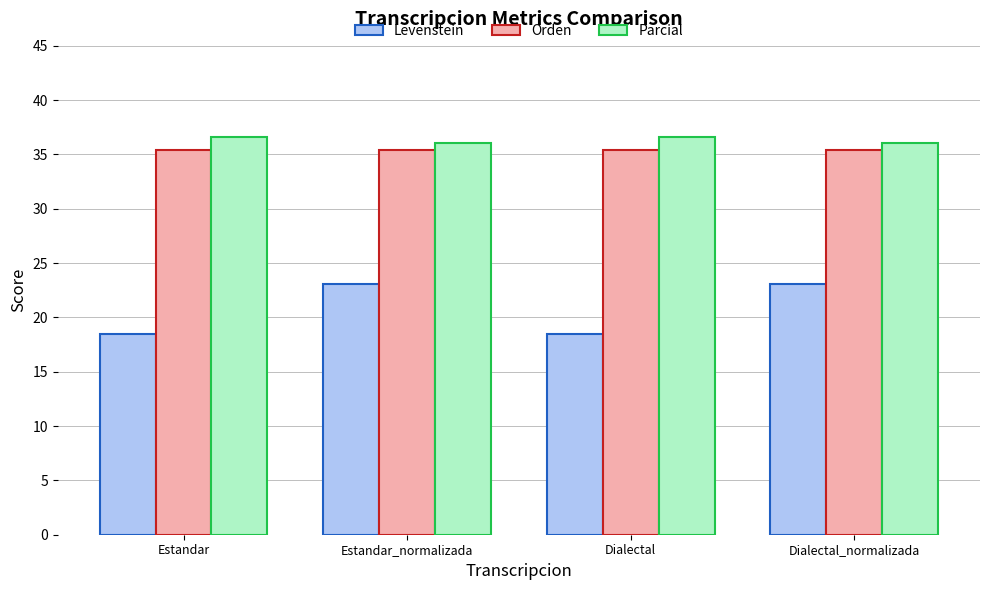

At how many categories does at least one series exceed 32?

4